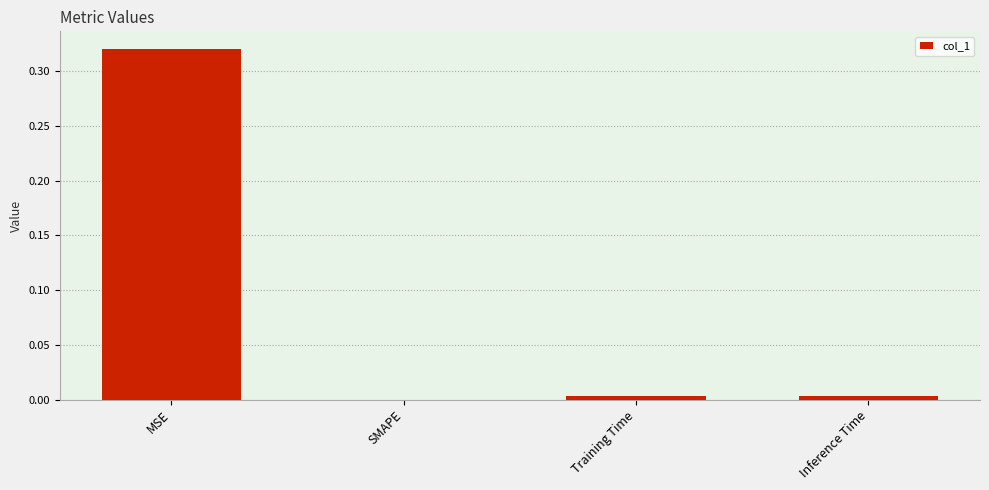

Is it true that the value at SMAPE is 0.0?

True